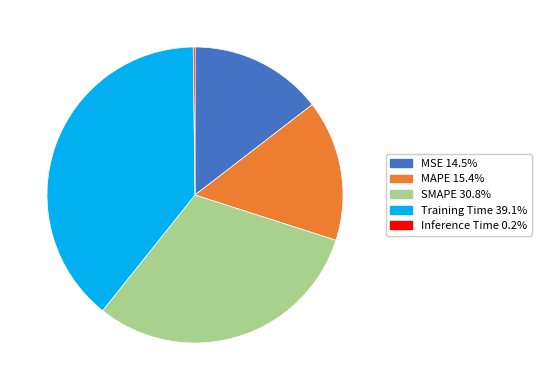

Is there a majority slice in this chart?

No